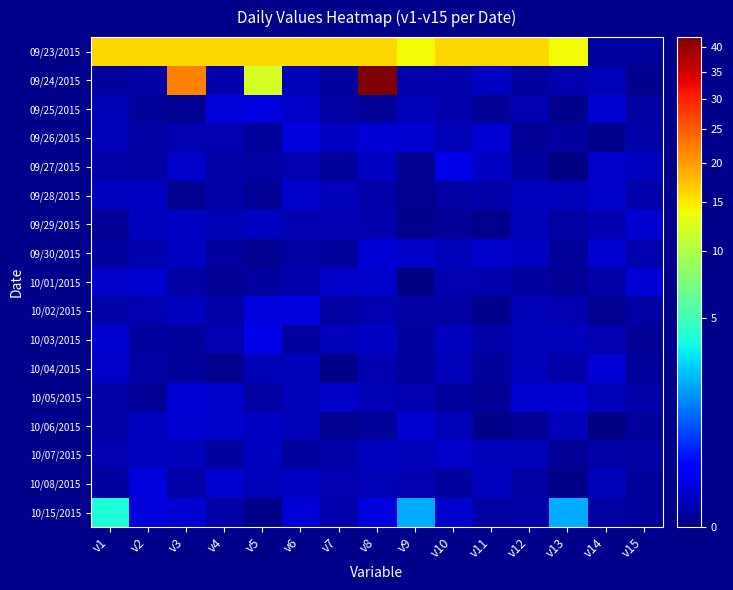

Reading left to right, extract all data points from this chart.

09/23/2015: v1=16.0	v2=16.0	v3=16.0	v4=16.0	v5=16.0	v6=16.0	v7=16.0	v8=16.0	v9=14.0	v10=16.0	v11=16.0	v12=16.0	v13=14.0	v14=0.0	v15=0.0
09/24/2015: v1=0.0	v2=0.0	v3=22.0	v4=0.0	v5=12.0	v6=0.0	v7=0.0	v8=42.0	v9=0.0	v10=0.0	v11=0.0	v12=0.0	v13=0.0	v14=0.0	v15=0.0
09/25/2015: v1=0.0	v2=0.0	v3=0.0	v4=0.1	v5=0.1	v6=0.0	v7=0.0	v8=0.0	v9=0.0	v10=0.0	v11=0.0	v12=0.0	v13=0.0	v14=0.1	v15=0.0
09/26/2015: v1=0.0	v2=0.0	v3=0.0	v4=0.0	v5=0.0	v6=0.1	v7=0.0	v8=0.1	v9=0.1	v10=0.0	v11=0.1	v12=0.0	v13=0.0	v14=0.0	v15=0.0
09/27/2015: v1=0.0	v2=0.0	v3=0.0	v4=0.0	v5=0.0	v6=0.0	v7=0.0	v8=0.0	v9=0.0	v10=0.1	v11=0.0	v12=0.0	v13=0.0	v14=0.0	v15=0.0
09/28/2015: v1=0.0	v2=0.0	v3=0.0	v4=0.0	v5=0.0	v6=0.0	v7=0.0	v8=0.0	v9=0.0	v10=0.0	v11=0.0	v12=0.0	v13=0.0	v14=0.1	v15=0.0
09/29/2015: v1=0.0	v2=0.0	v3=0.0	v4=0.0	v5=0.0	v6=0.0	v7=0.0	v8=0.0	v9=0.0	v10=0.0	v11=0.0	v12=0.0	v13=0.0	v14=0.0	v15=0.1
09/30/2015: v1=0.0	v2=0.0	v3=0.0	v4=0.0	v5=0.0	v6=0.0	v7=0.0	v8=0.1	v9=0.0	v10=0.0	v11=0.1	v12=0.0	v13=0.0	v14=0.1	v15=0.0
10/01/2015: v1=0.0	v2=0.1	v3=0.0	v4=0.0	v5=0.0	v6=0.0	v7=0.0	v8=0.0	v9=0.0	v10=0.0	v11=0.0	v12=0.0	v13=0.0	v14=0.0	v15=0.1
10/02/2015: v1=0.0	v2=0.0	v3=0.0	v4=0.0	v5=0.1	v6=0.1	v7=0.0	v8=0.0	v9=0.0	v10=0.0	v11=0.0	v12=0.0	v13=0.0	v14=0.0	v15=0.0
10/03/2015: v1=0.1	v2=0.0	v3=0.0	v4=0.0	v5=0.1	v6=0.0	v7=0.0	v8=0.0	v9=0.0	v10=0.0	v11=0.0	v12=0.0	v13=0.0	v14=0.0	v15=0.0
10/04/2015: v1=0.0	v2=0.0	v3=0.0	v4=0.0	v5=0.0	v6=0.0	v7=0.0	v8=0.0	v9=0.0	v10=0.0	v11=0.0	v12=0.0	v13=0.0	v14=0.1	v15=0.0
10/05/2015: v1=0.0	v2=0.0	v3=0.1	v4=0.1	v5=0.0	v6=0.0	v7=0.0	v8=0.0	v9=0.0	v10=0.0	v11=0.0	v12=0.1	v13=0.1	v14=0.0	v15=0.0
10/06/2015: v1=0.0	v2=0.0	v3=0.1	v4=0.1	v5=0.0	v6=0.0	v7=0.0	v8=0.0	v9=0.1	v10=0.0	v11=0.0	v12=0.0	v13=0.0	v14=0.0	v15=0.0
10/07/2015: v1=0.0	v2=0.0	v3=0.0	v4=0.0	v5=0.0	v6=0.0	v7=0.0	v8=0.0	v9=0.0	v10=0.0	v11=0.0	v12=0.0	v13=0.0	v14=0.0	v15=0.0
10/08/2015: v1=0.0	v2=0.1	v3=0.0	v4=0.1	v5=0.0	v6=0.0	v7=0.0	v8=0.0	v9=0.0	v10=0.0	v11=0.0	v12=0.0	v13=0.0	v14=0.0	v15=0.0
10/15/2015: v1=4.0	v2=0.1	v3=0.1	v4=0.0	v5=0.0	v6=0.1	v7=0.0	v8=0.1	v9=2.0	v10=0.0	v11=0.0	v12=0.0	v13=2.0	v14=0.0	v15=0.0